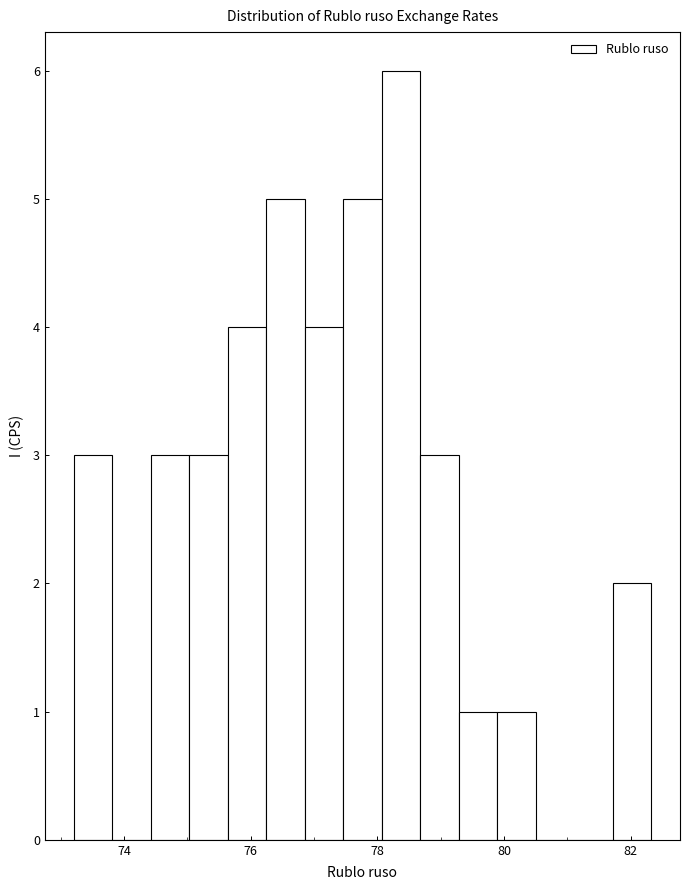

Around what value on the x-axis is the tallest bar? Give the approximate position of its centre, as read against the axis.

78.4